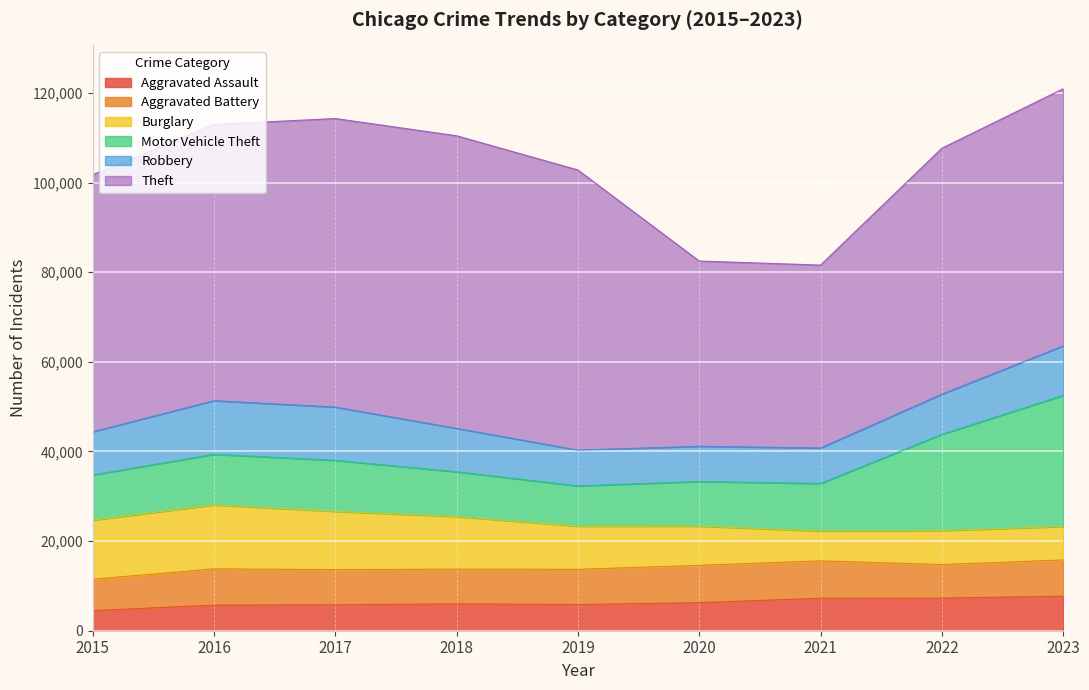

Reading left to right, transcribe all the data shown in this chart.

Aggravated Assault: 2015=4480	2016=5712	2017=5793	2018=6001	2019=5841	2020=6265	2021=7242	2022=7280	2023=7708
Aggravated Battery: 2015=7019	2016=8086	2017=7845	2018=7735	2019=7858	2020=8319	2021=8347	2022=7488	2023=8076
Burglary: 2015=13184	2016=14289	2017=13001	2018=11747	2019=9638	2020=8758	2021=6662	2022=7592	2023=7477
Motor Vehicle Theft: 2015=10068	2016=11285	2017=11380	2018=9984	2019=8977	2020=9959	2021=10602	2022=21459	2023=29236
Robbery: 2015=9638	2016=11960	2017=11880	2018=9681	2019=7995	2020=7855	2021=7920	2022=8962	2023=11057
Theft: 2015=57350	2016=61623	2017=64386	2018=65288	2019=62494	2020=41332	2021=40809	2022=54874	2023=57365